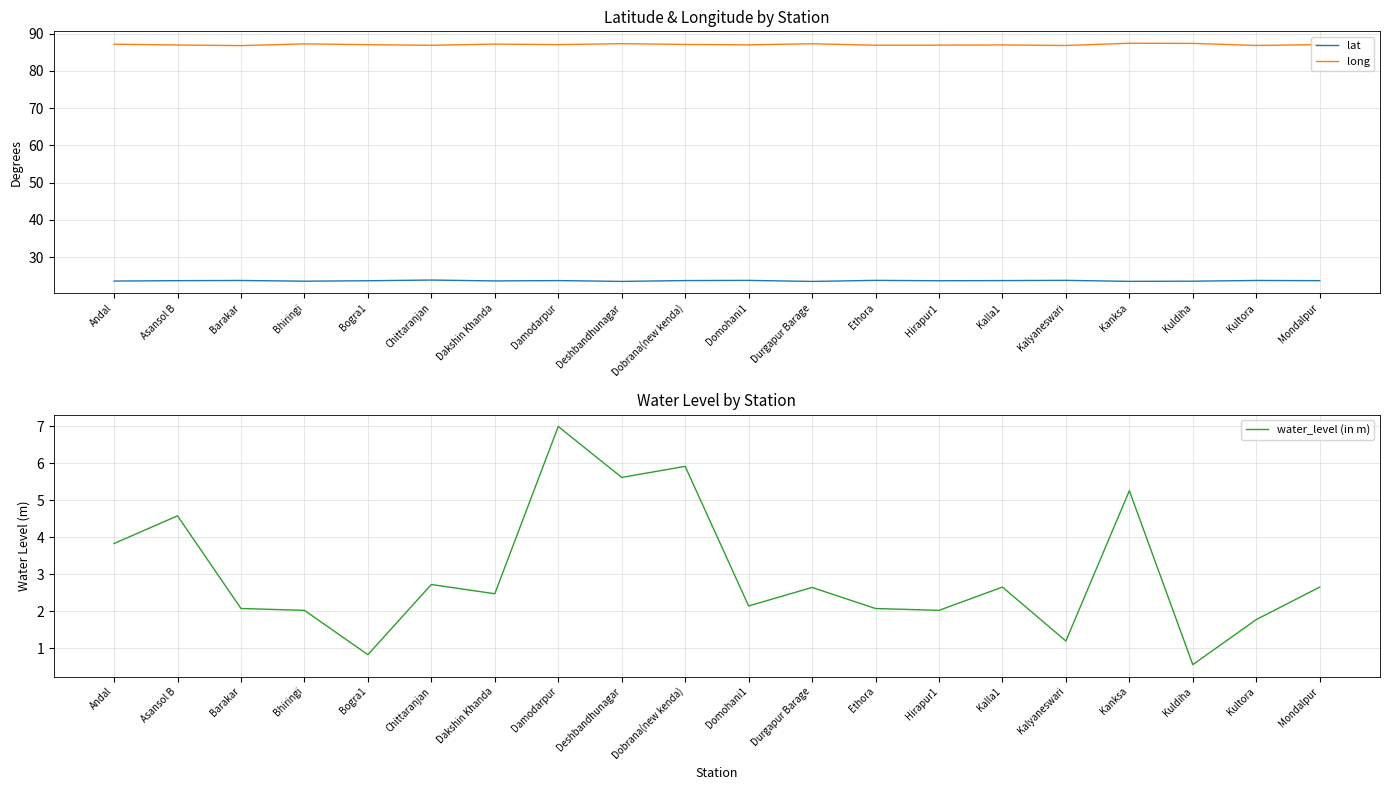

Which series has the largest total across all categories?

long